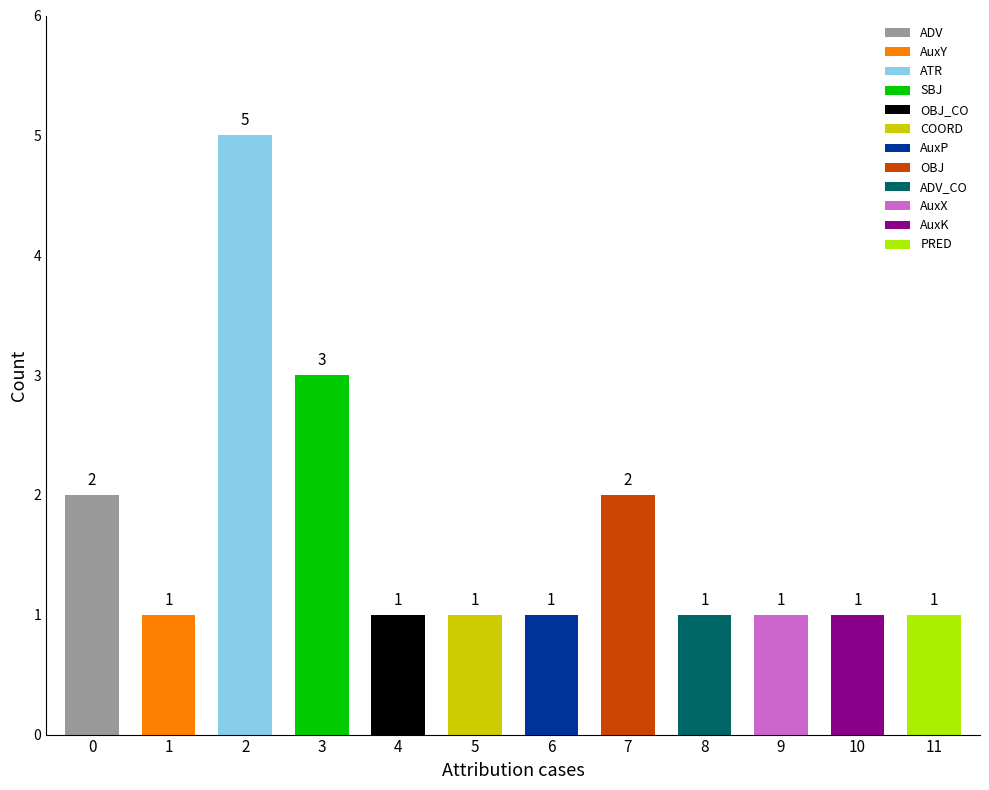

True or false: the data shows 5 at 3.

False